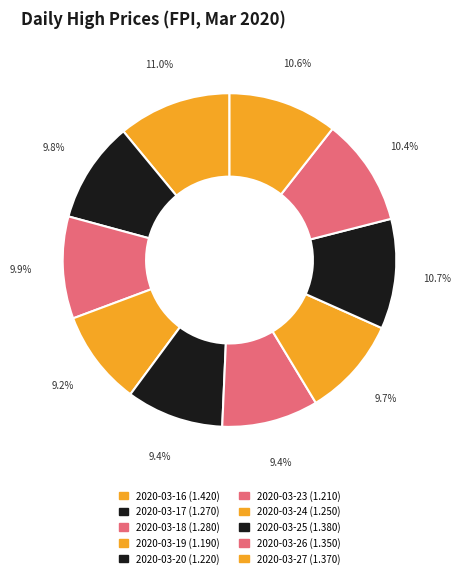

Approximately how many times larger is the value at 2020-03-17 compared to 2020-03-20?

1.0